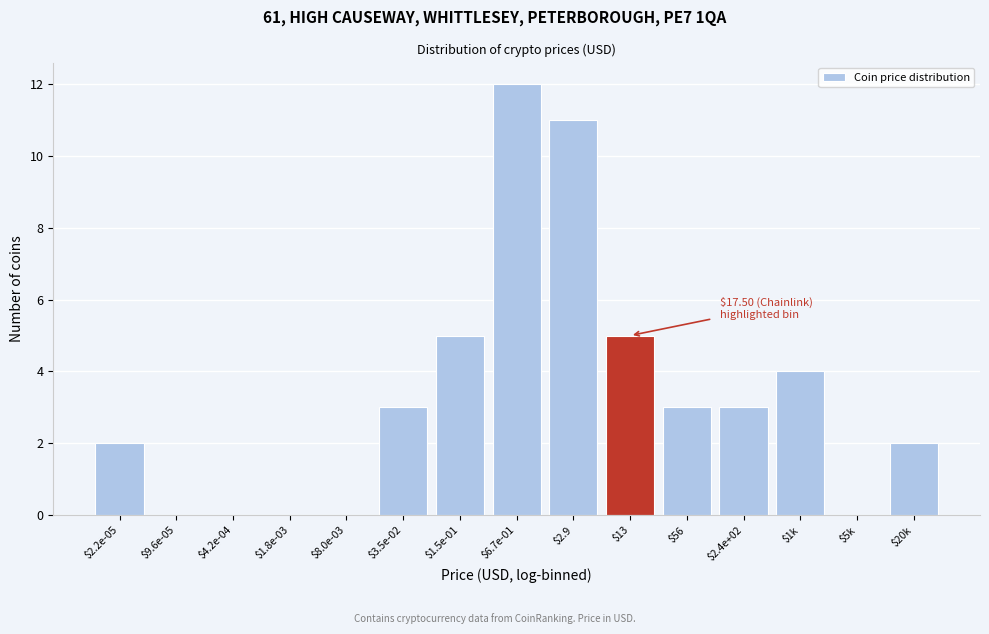

True or false: the data shows 2 at $20k.

True